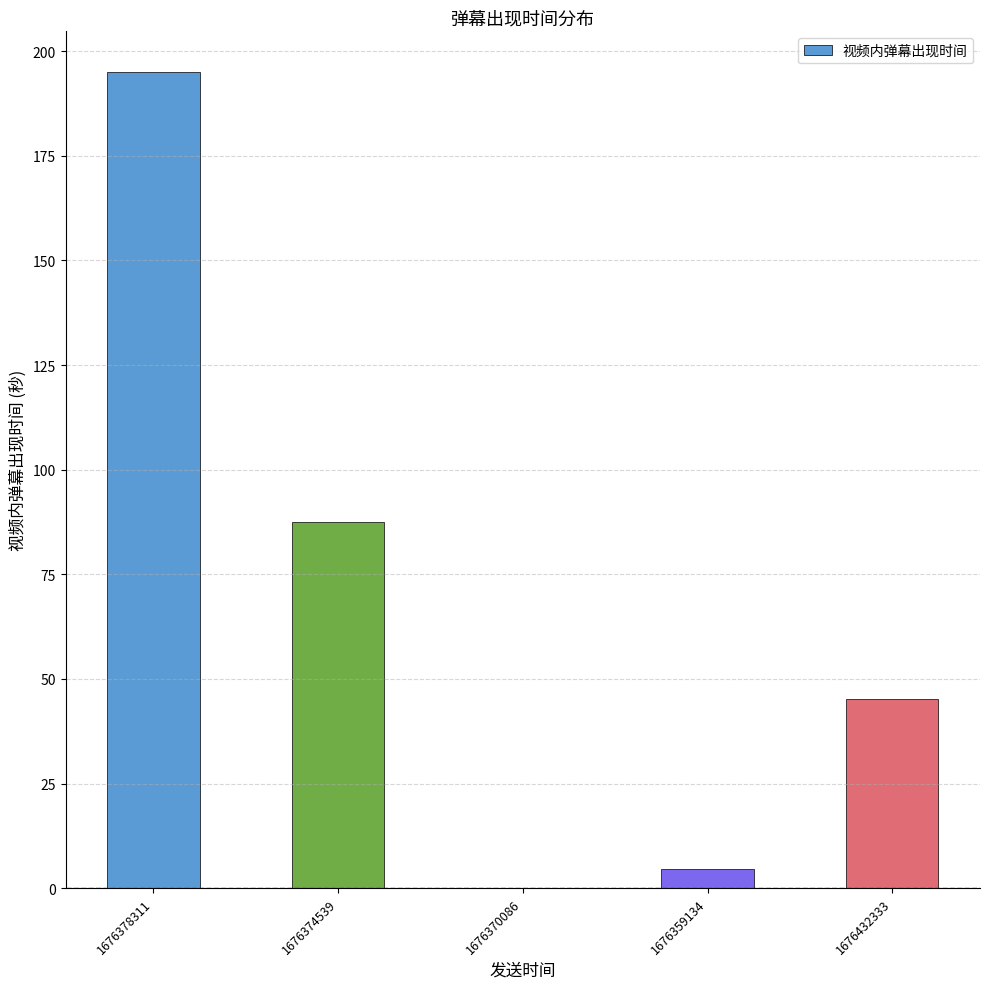

What is the sum of the values at 1676432333 and 1676374539?

132.9